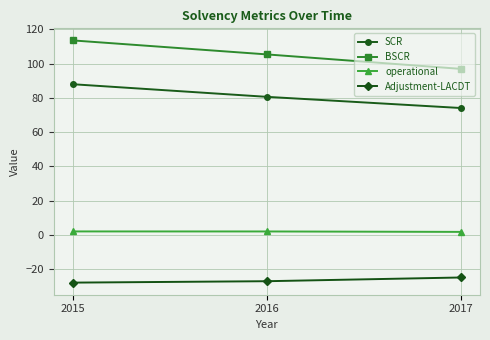

Read the operational value at 2017.

1.9